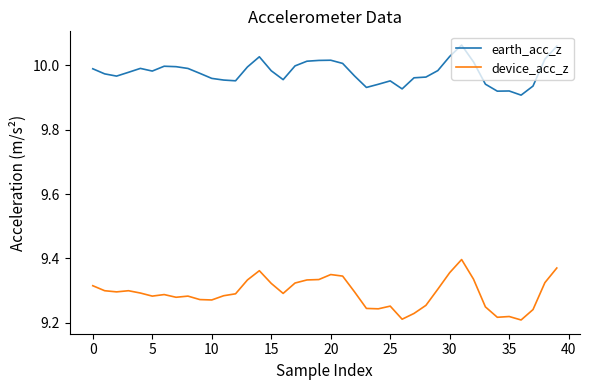

True or false: earth_acc_z and device_acc_z intersect in this chart.

False